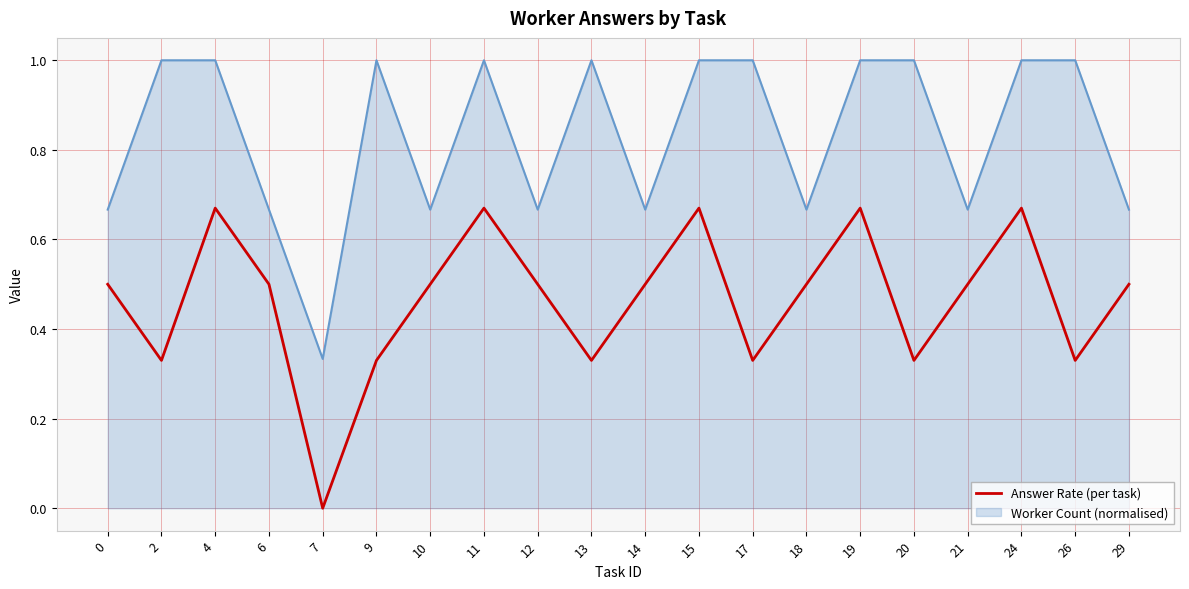

Is it true that Worker Count (normalised) equals 1.0 at 17?

True